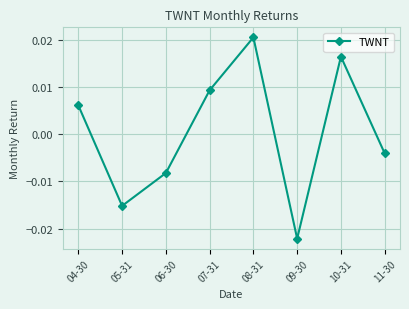

At which category does the data reach its first local peak?

08-31